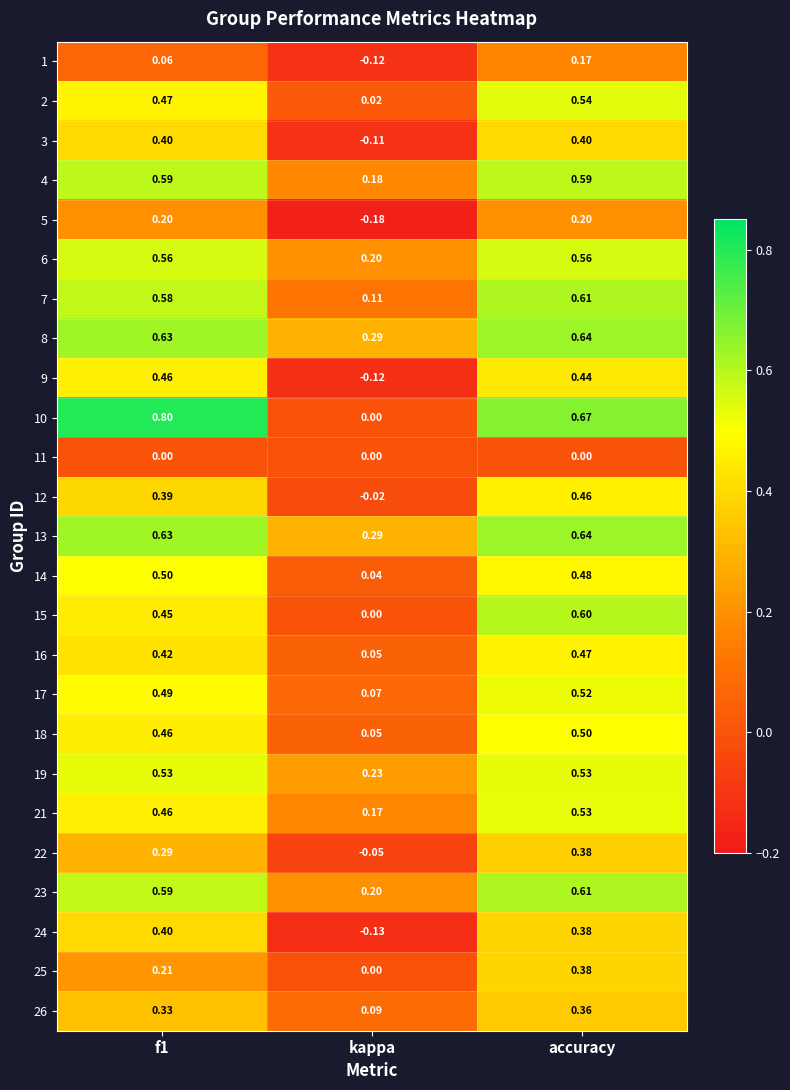

Where is 19 nearest to the value 0?

kappa